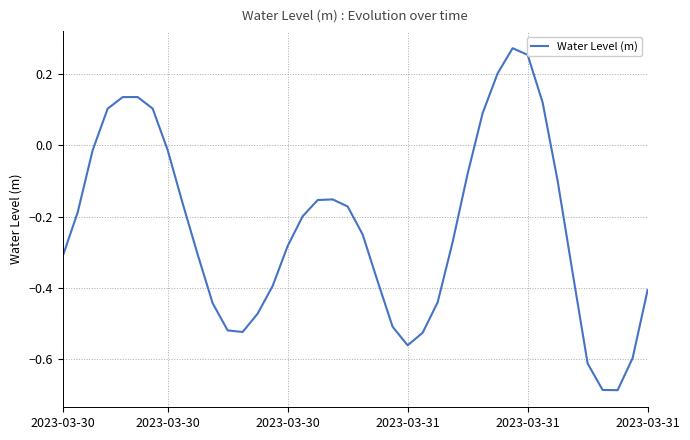

What is the difference between the maximum and minimum values?

1.0